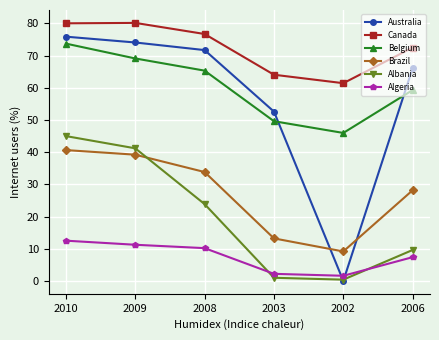

What is the difference between the highest and lowest values at 2008?

66.5